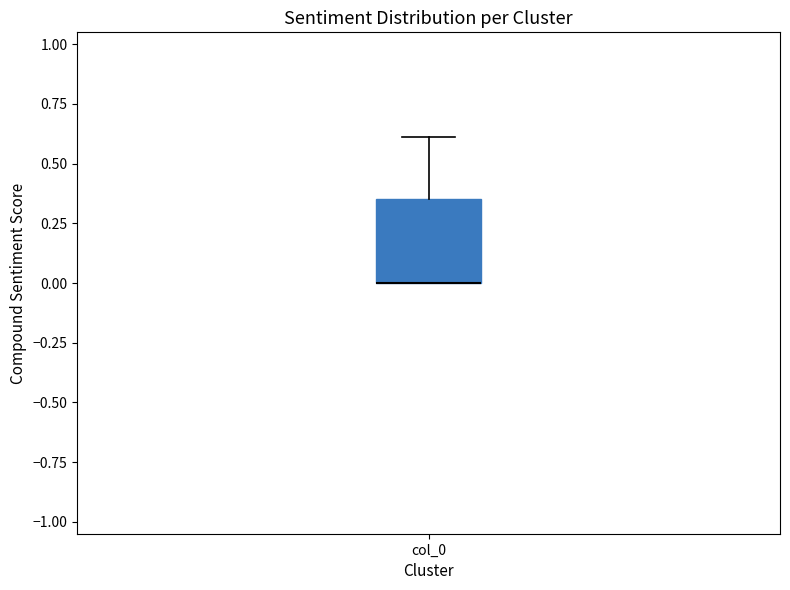

Read this box plot against the y-axis: the position of the median line, the range covered by the box, and the ends of both whiskers. The values are not printed on the chart, so give them approximately, as read against the axis.

median 0.00 (drawn on the box's lower edge), box 0.00 to 0.35, whiskers 0.00 to 0.60